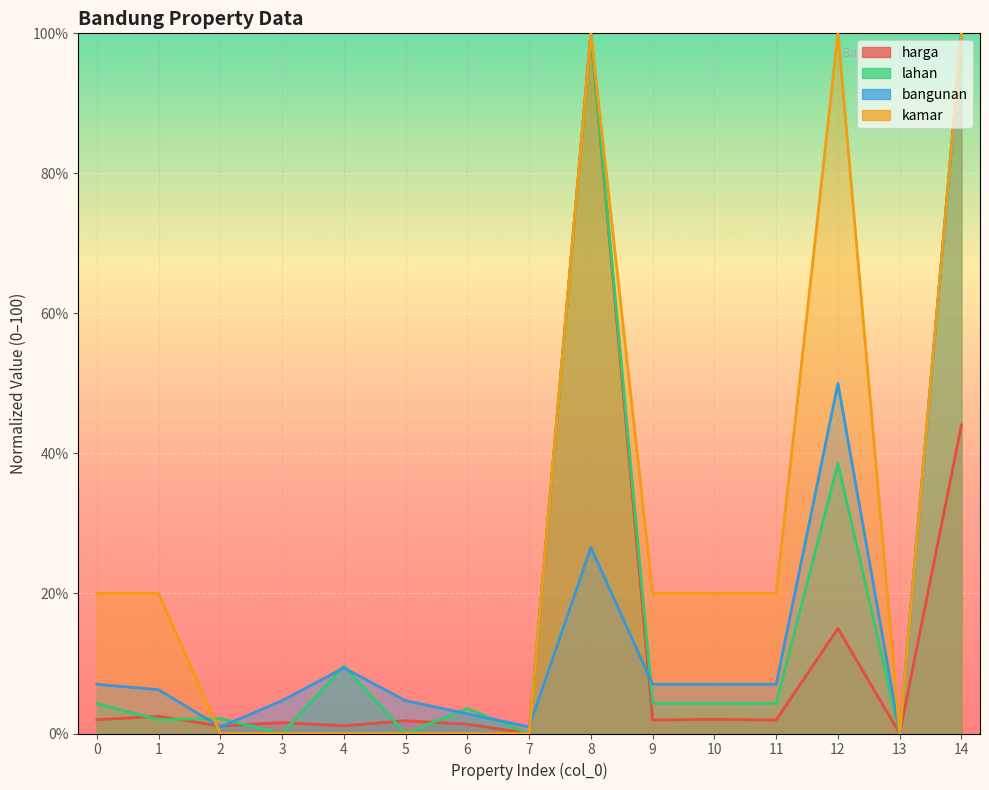

What is the maximum value for kamar?

100.0